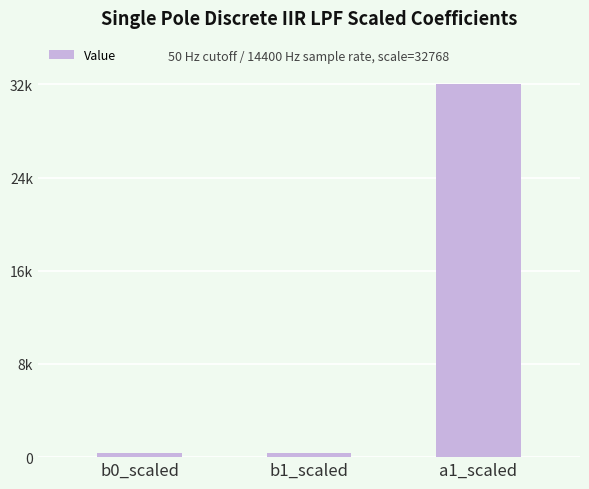

True or false: the data shows 7621 at a1_scaled.

False